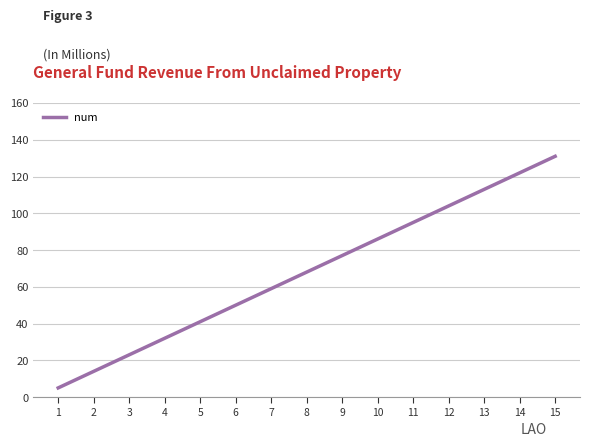

Reading right to left, list all the values displayed in this chart.

131	122	113	104	95	86	77	68	59	50	41	32	23	14	5